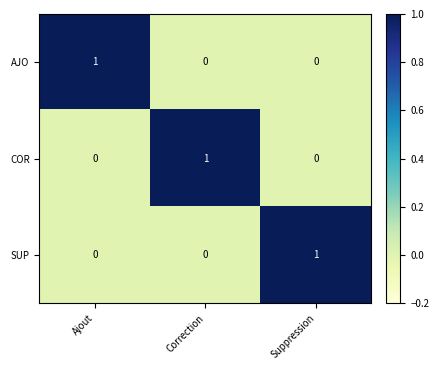

Reading left to right, extract all data points from this chart.

AJO: 1	0	0
COR: 0	1	0
SUP: 0	0	1